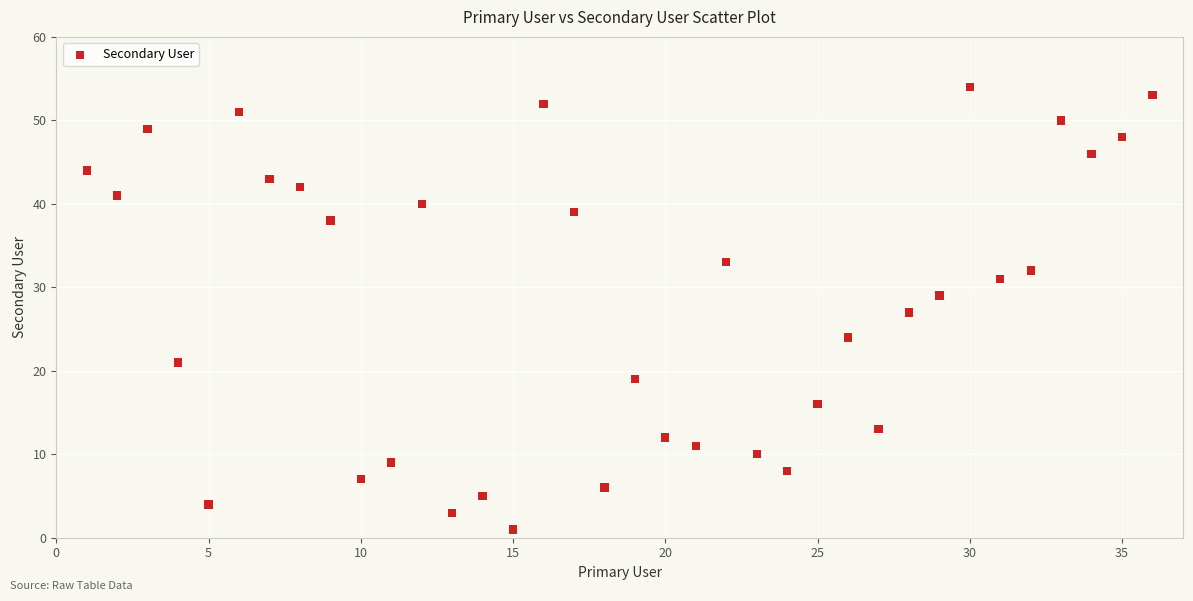

What is the range of Y values (max minus min)?

53